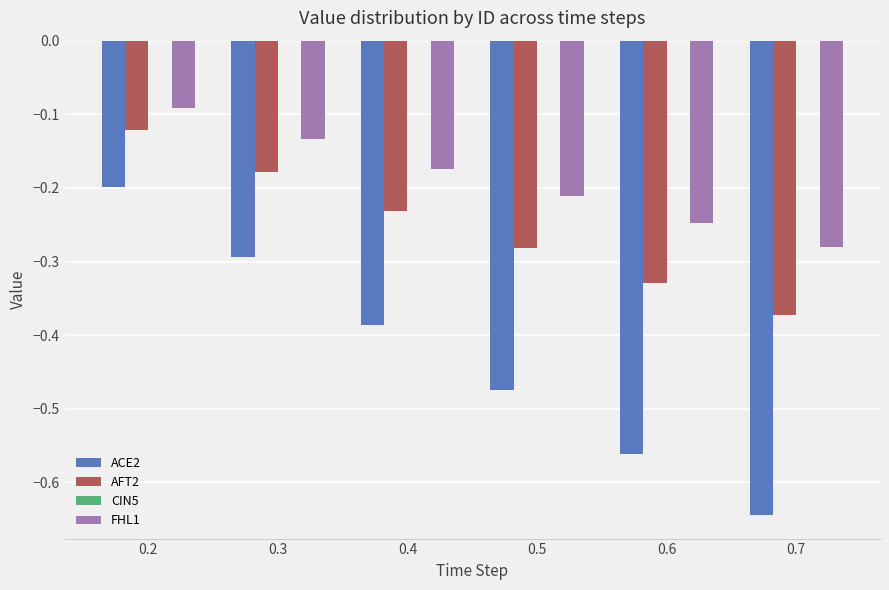

Which series has the widest spread of values?

ACE2